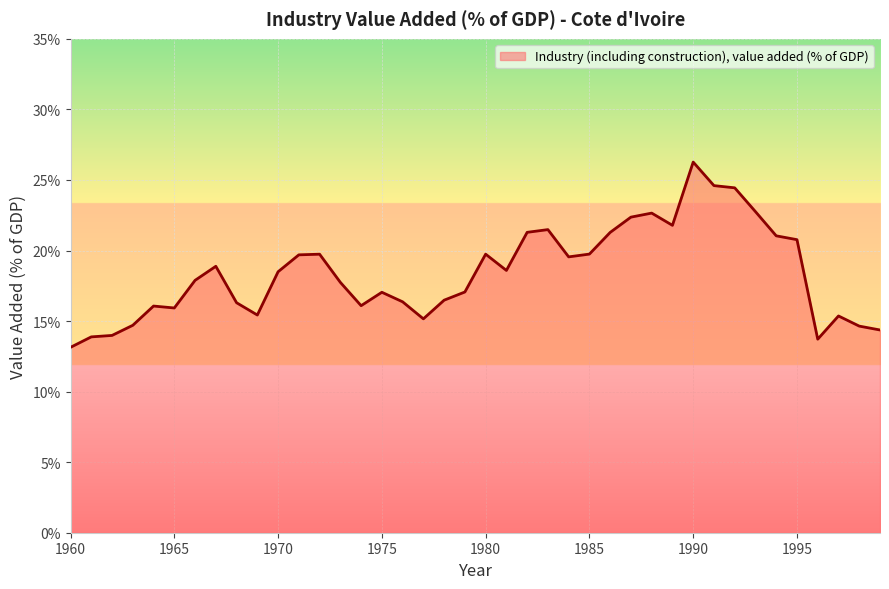

What is the difference between the maximum and minimum values?

13.1